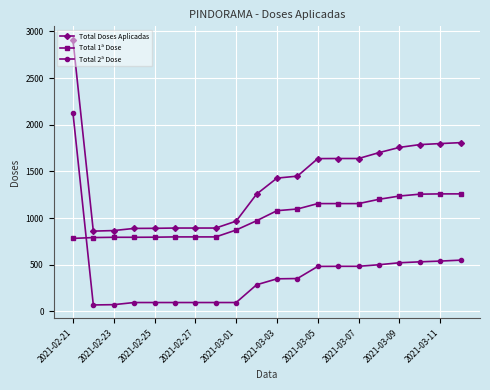

At how many categories does at least one series exceed 192?

20